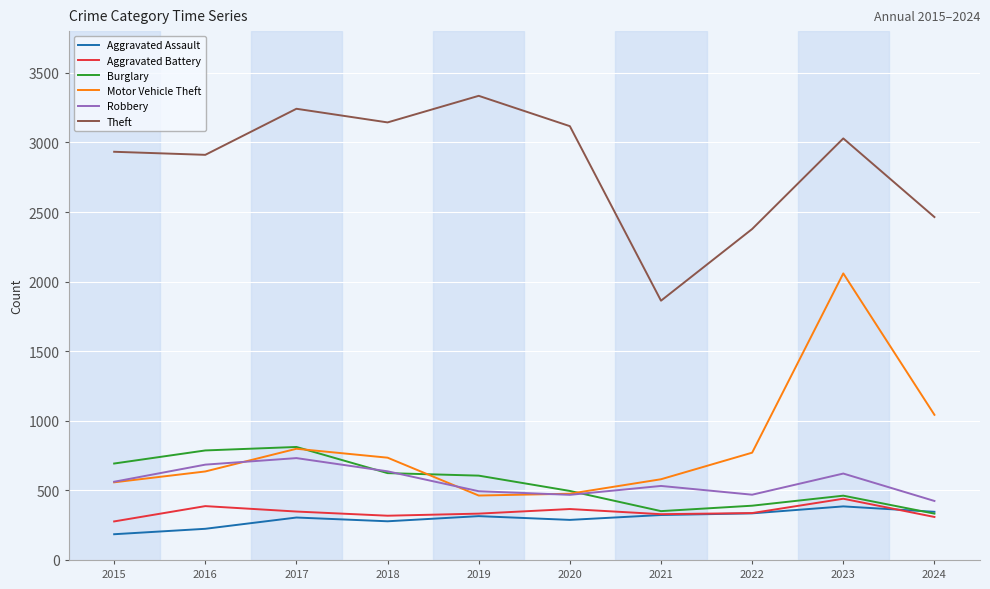

What is the approximate value of Robbery at 2017?

732